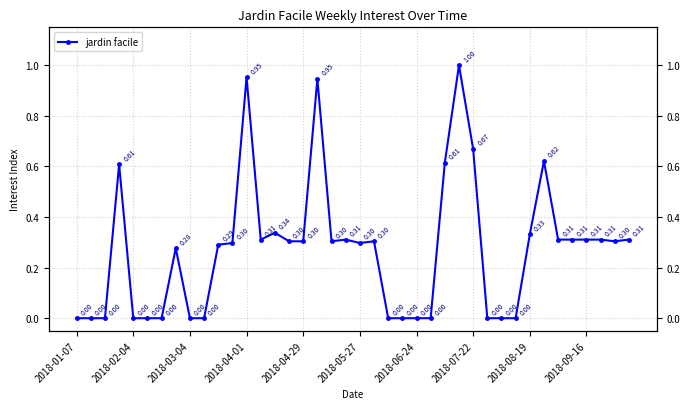

What is the sum of all values?

10.9